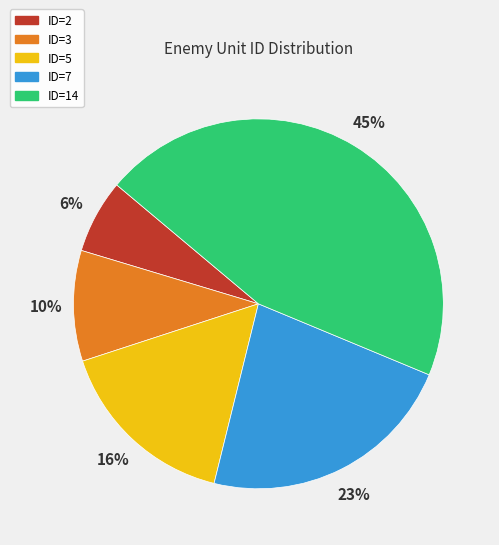

What is the smallest slice in the pie chart?

ID=2